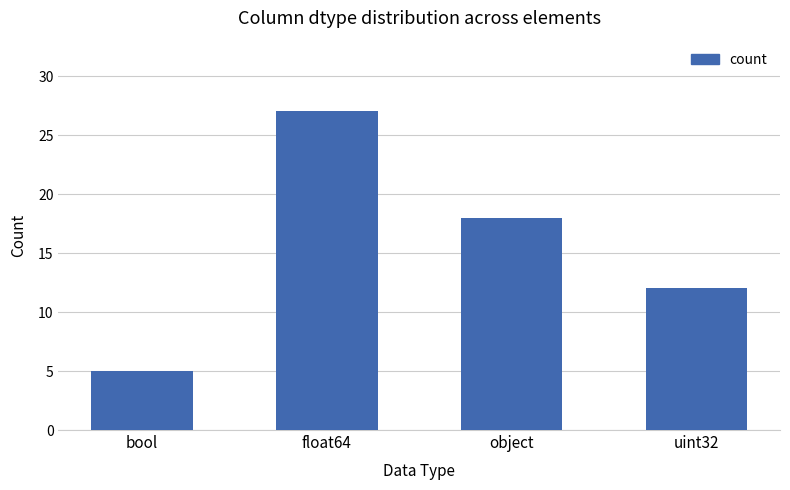

What is the sum of the values at uint32 and object?

30